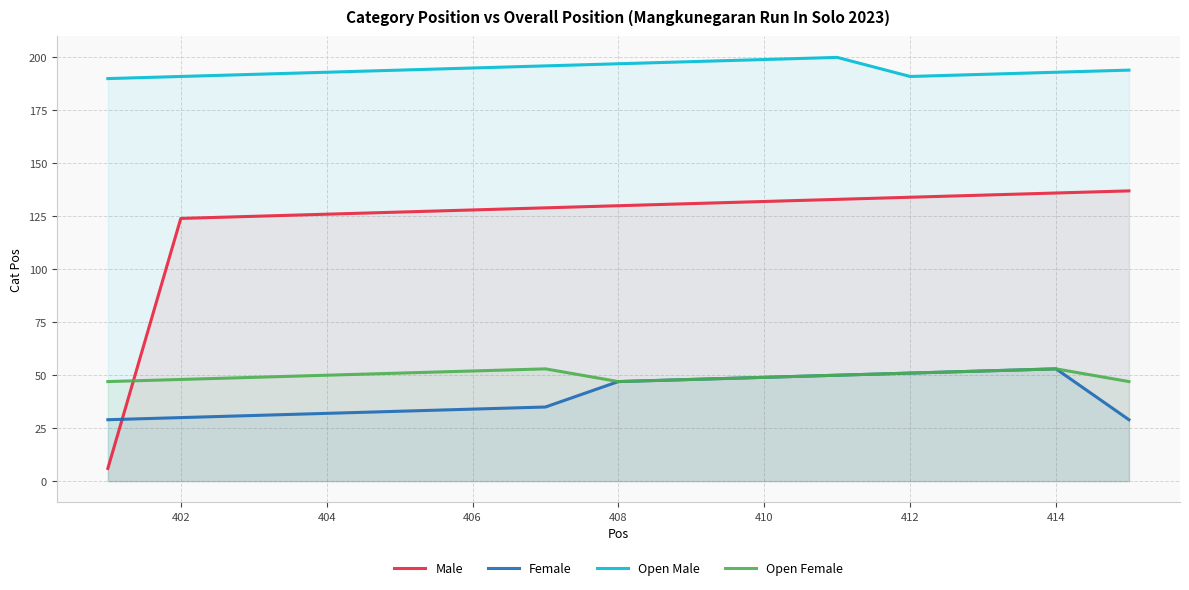

True or false: Male and Open Female intersect in this chart.

True